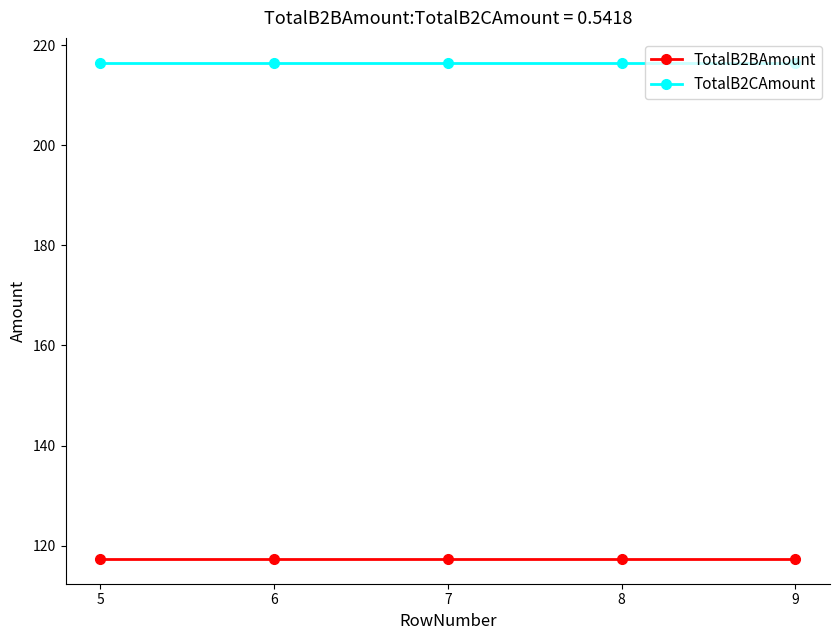

True or false: TotalB2CAmount has a value of 298.7 at 9.

False